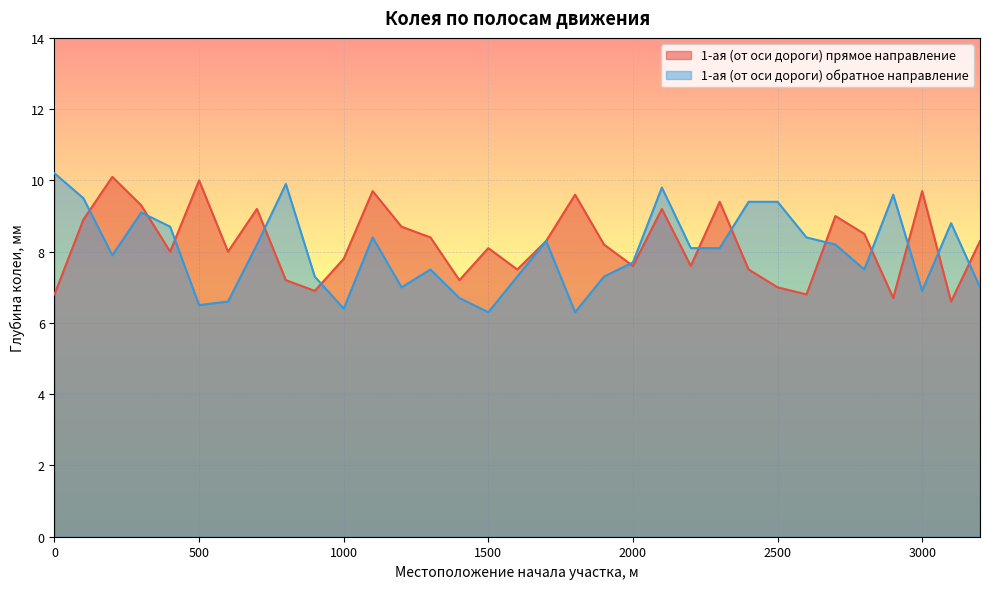

Between 2700 and 2300, which is larger?

2300